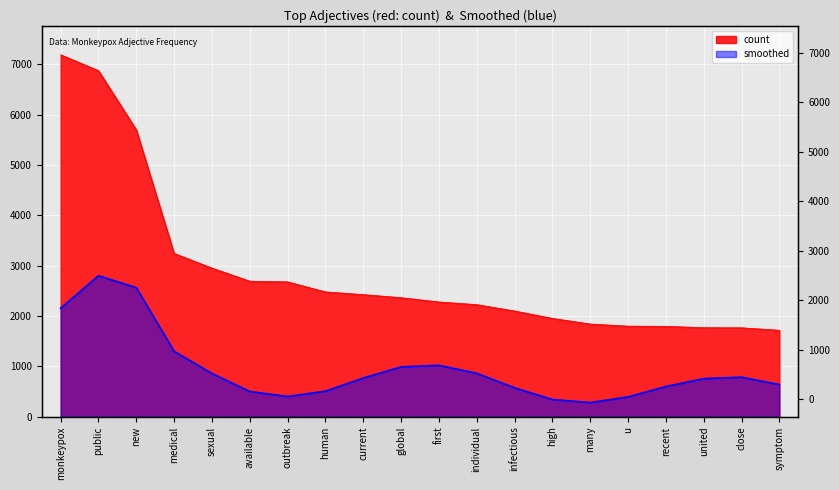

The chart shows a value of 1954 at high. True or false?

True